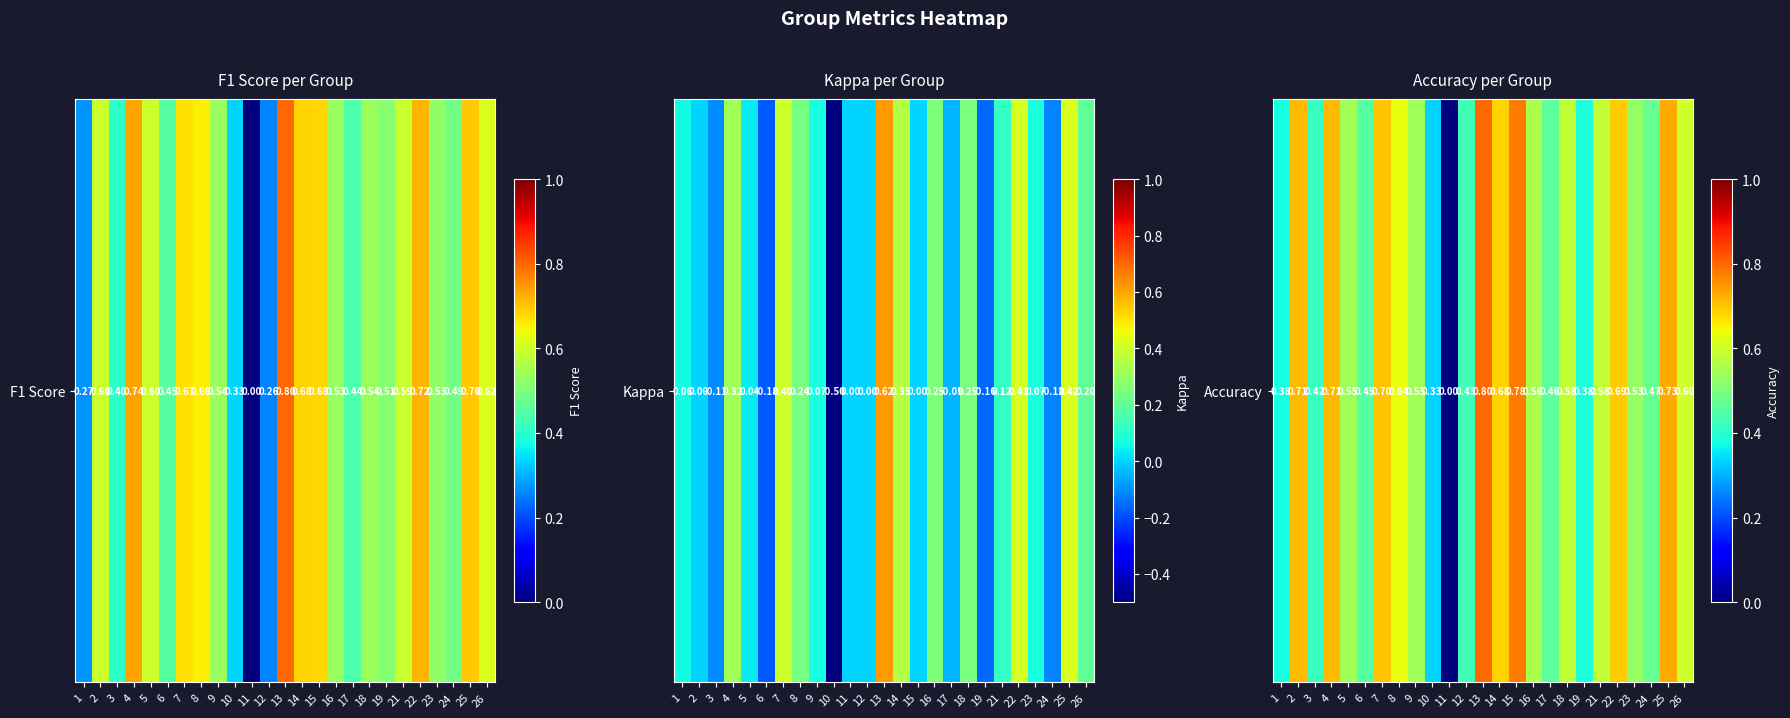

Which category has the highest value across all series?

13